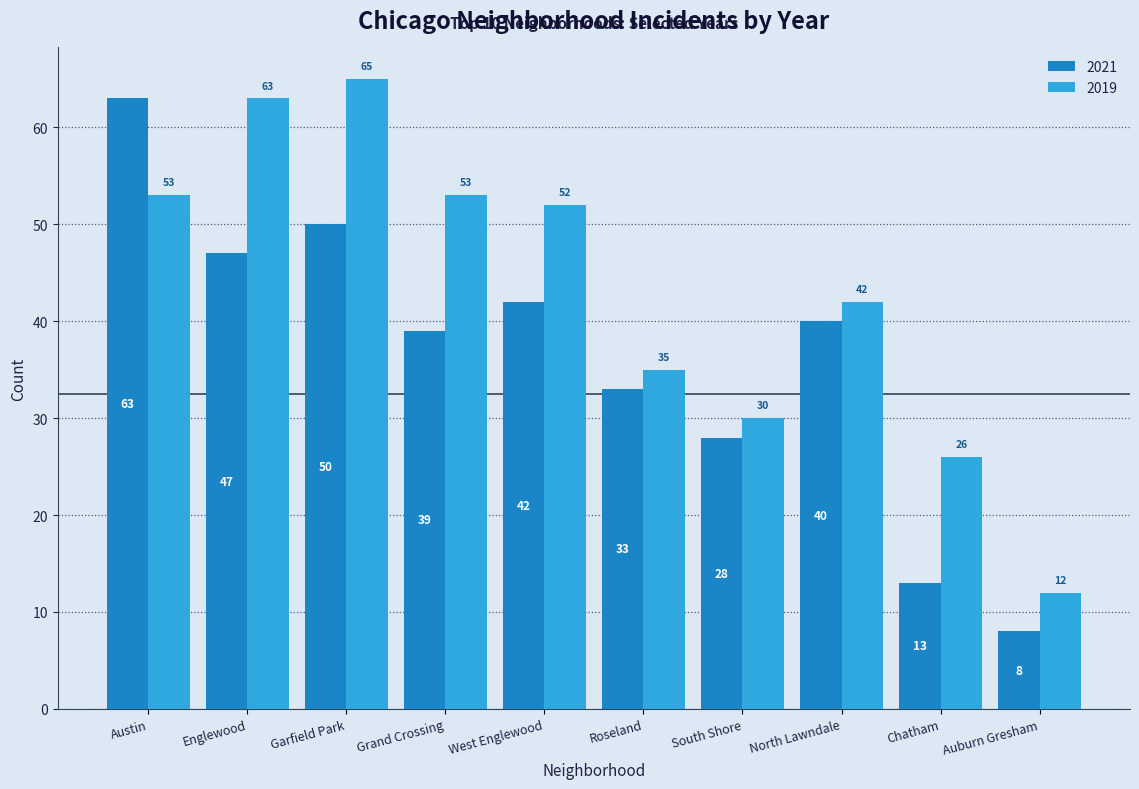

The 2021 series shows 4 at Auburn Gresham. True or false?

False